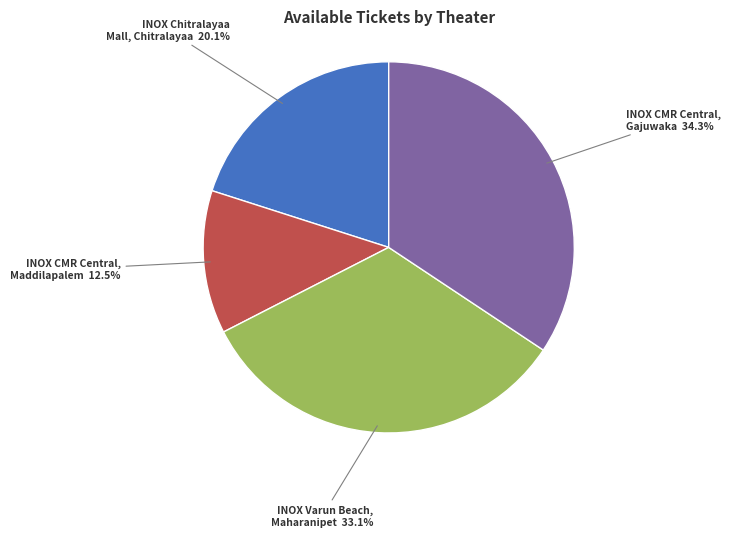

Is there any slice that represents more than half of the pie?

No